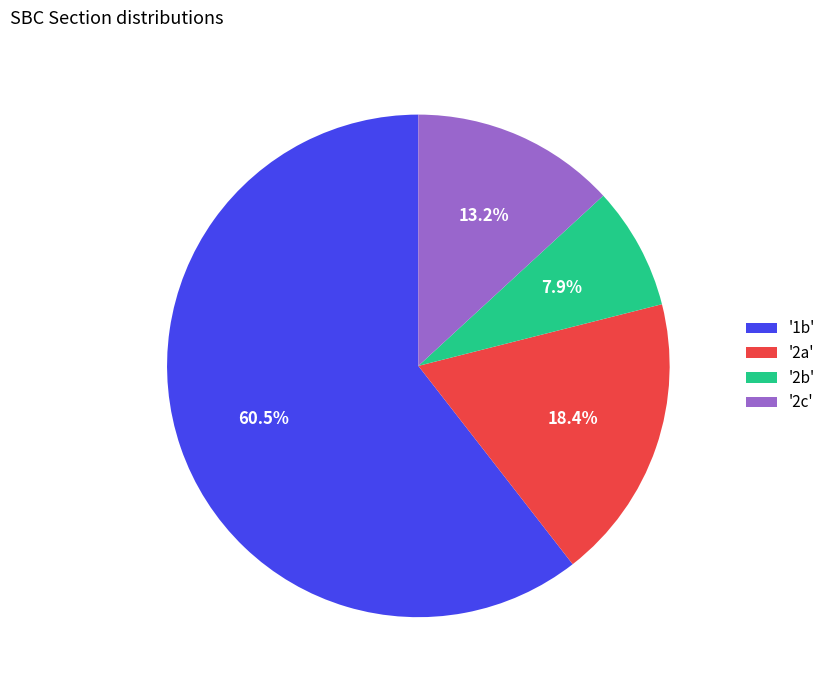

Rank the categories by value from lowest to highest.

'2b', '2c', '2a', '1b'